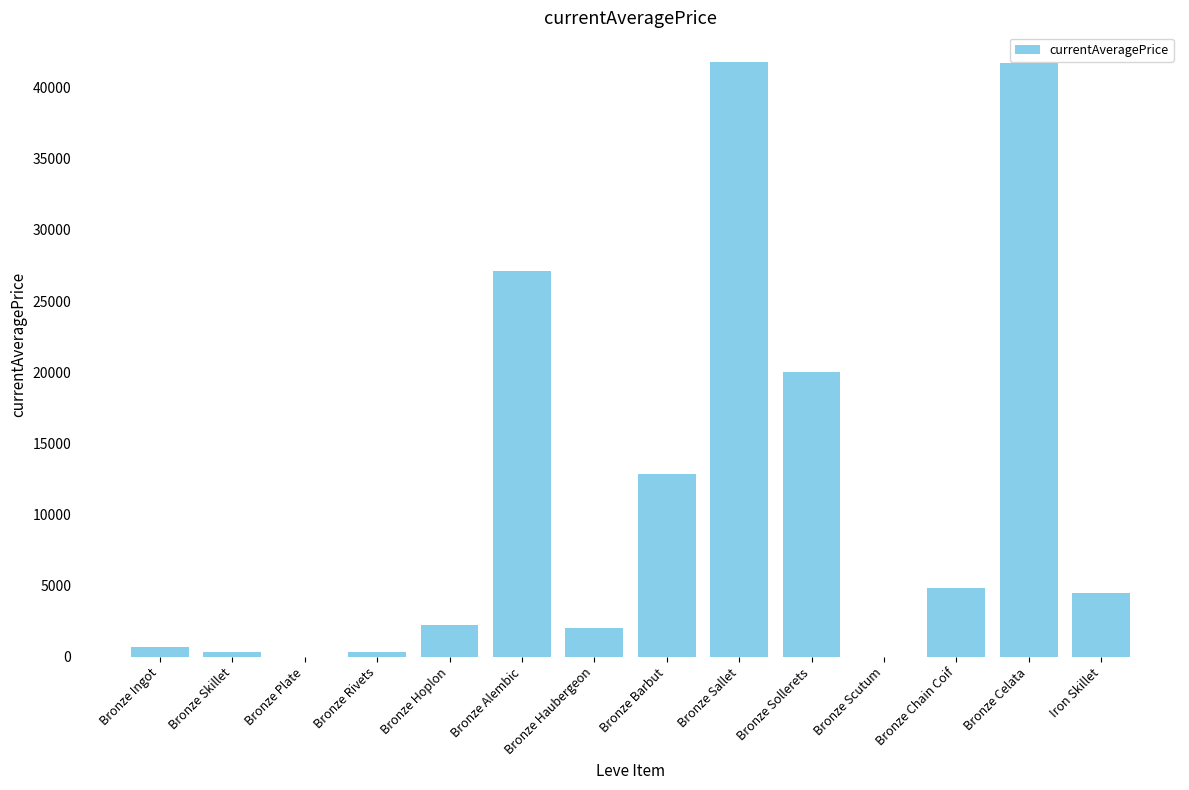

What is the average value?

11314.0